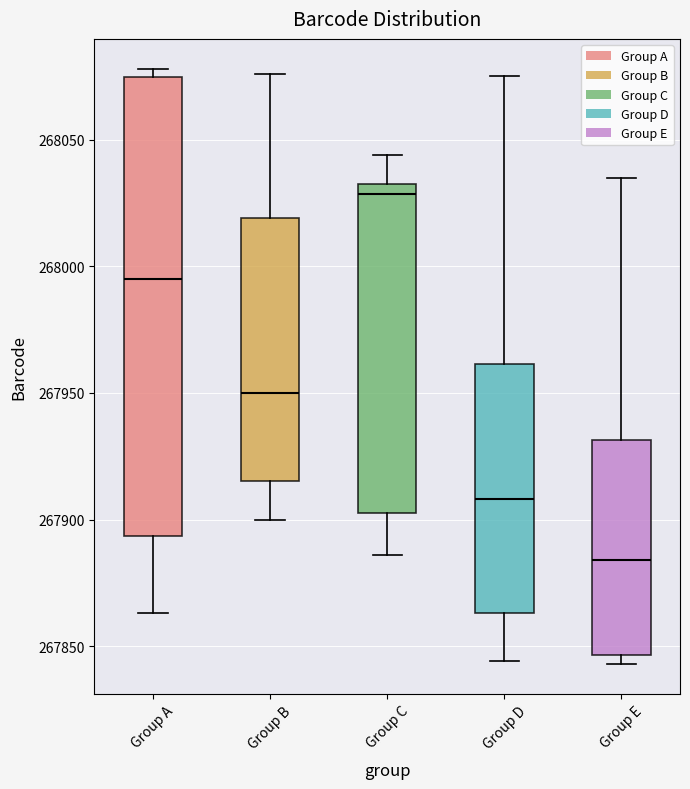

Where does the upper whisker of the box for Group C end on the y-axis? The values are not printed on the chart, so give them approximately, as read against the axis.

268045